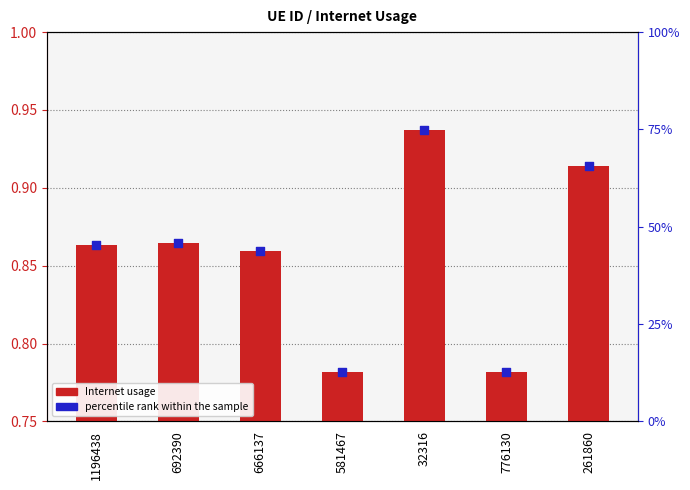

Which series has the widest spread of Y values?

percentile rank within the sample